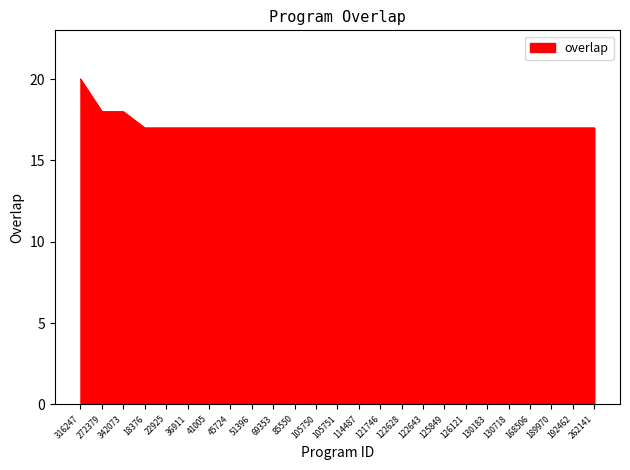

What position from the left is 121746?

15